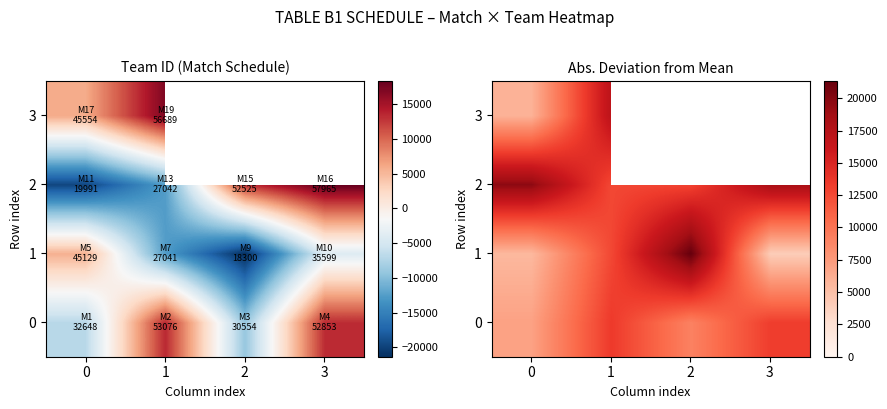

Rank the series at 1 from lowest to highest value.

2, 1, 0, 3